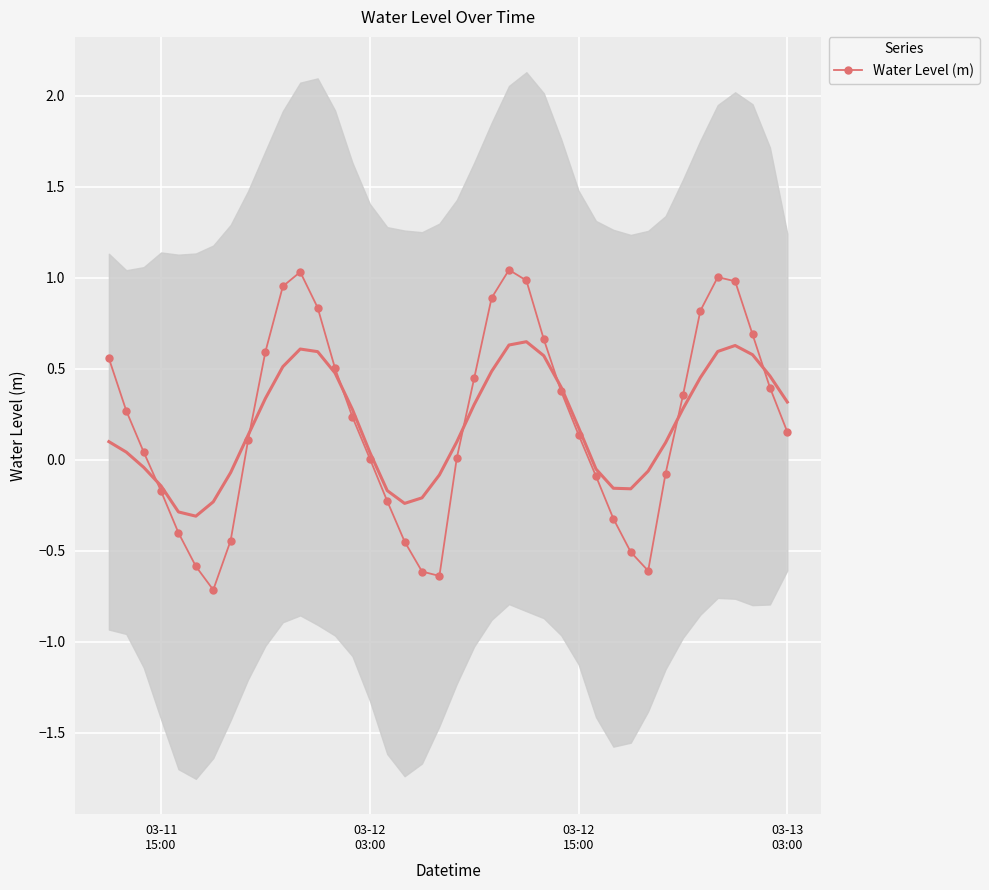

True or false: Water Level (m) has more than 1 interior local peaks.

True